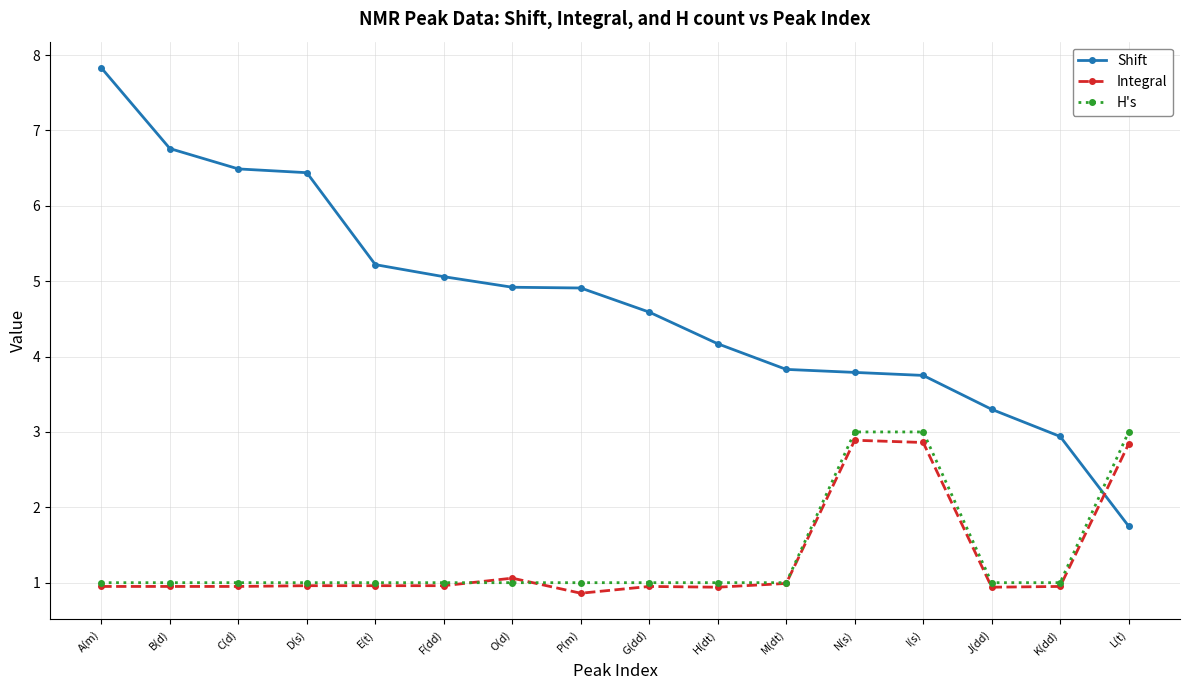

What is the value of the H's point at the 12th from the left?

3.0